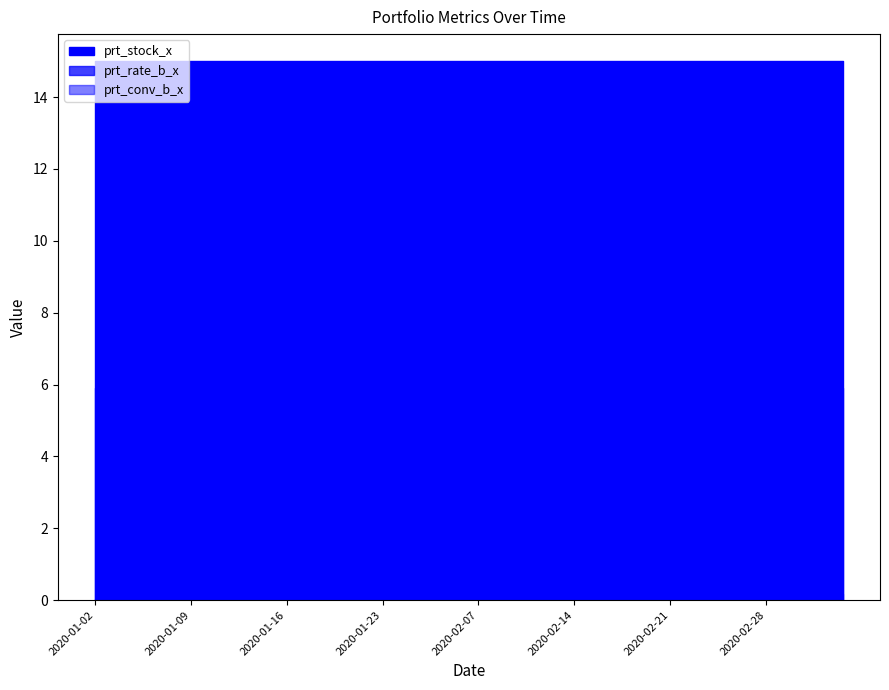

The value of prt_rate_b_x at 2020-02-04 is 5.9. True or false?

True